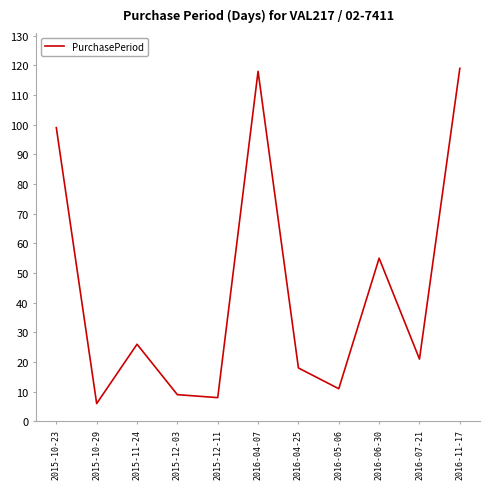

What is the minimum value shown in the chart?

6